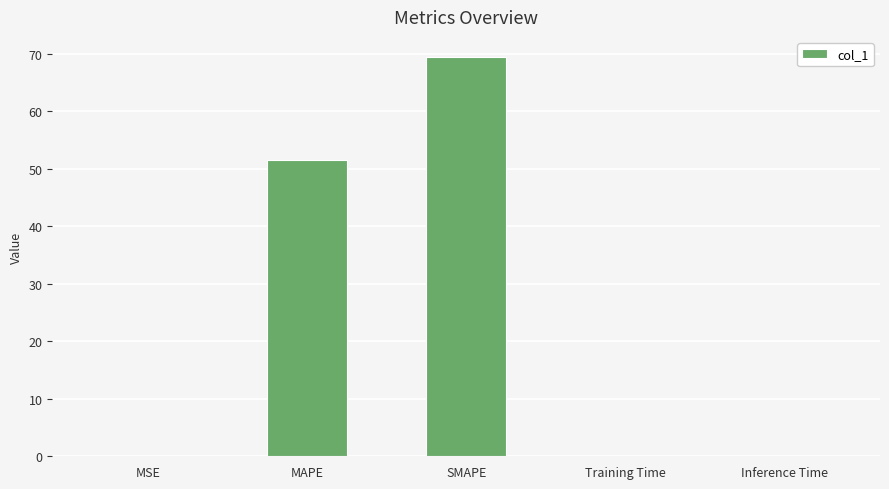

At which label is the value closest to 34?

MAPE